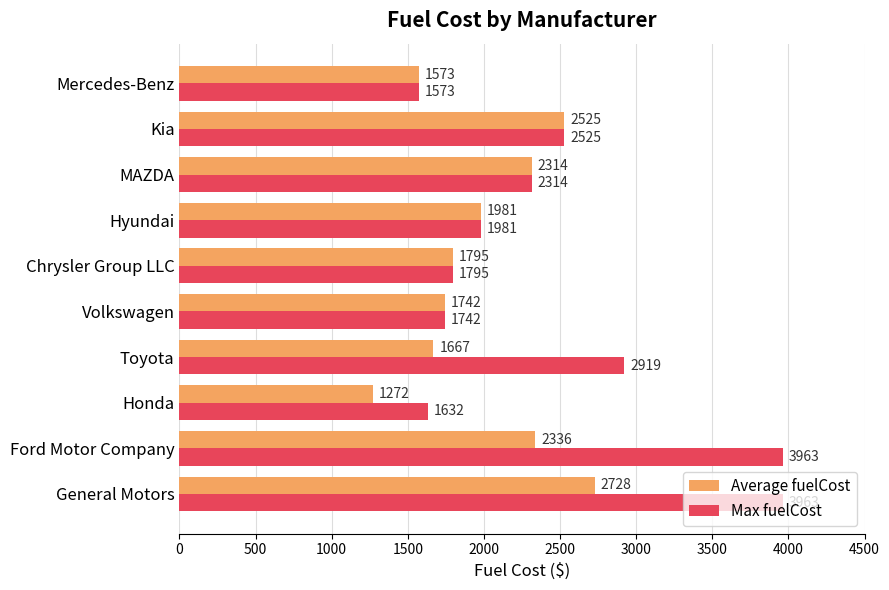

What is the average value of the Max fuelCost series?

2441